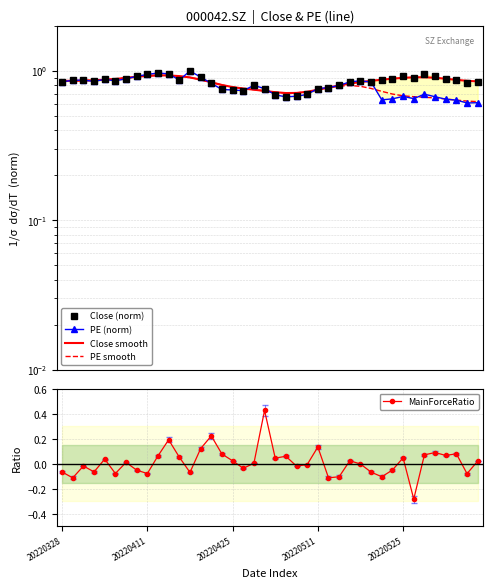

What is the difference between the maximum and minimum values in the MainForceRatio series?

0.7